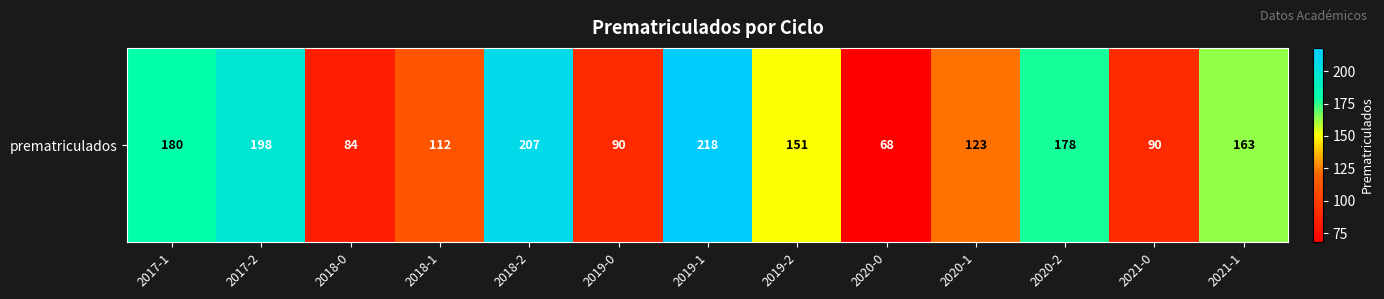

What is the change in value from 2019-1 to 2020-0?

-150